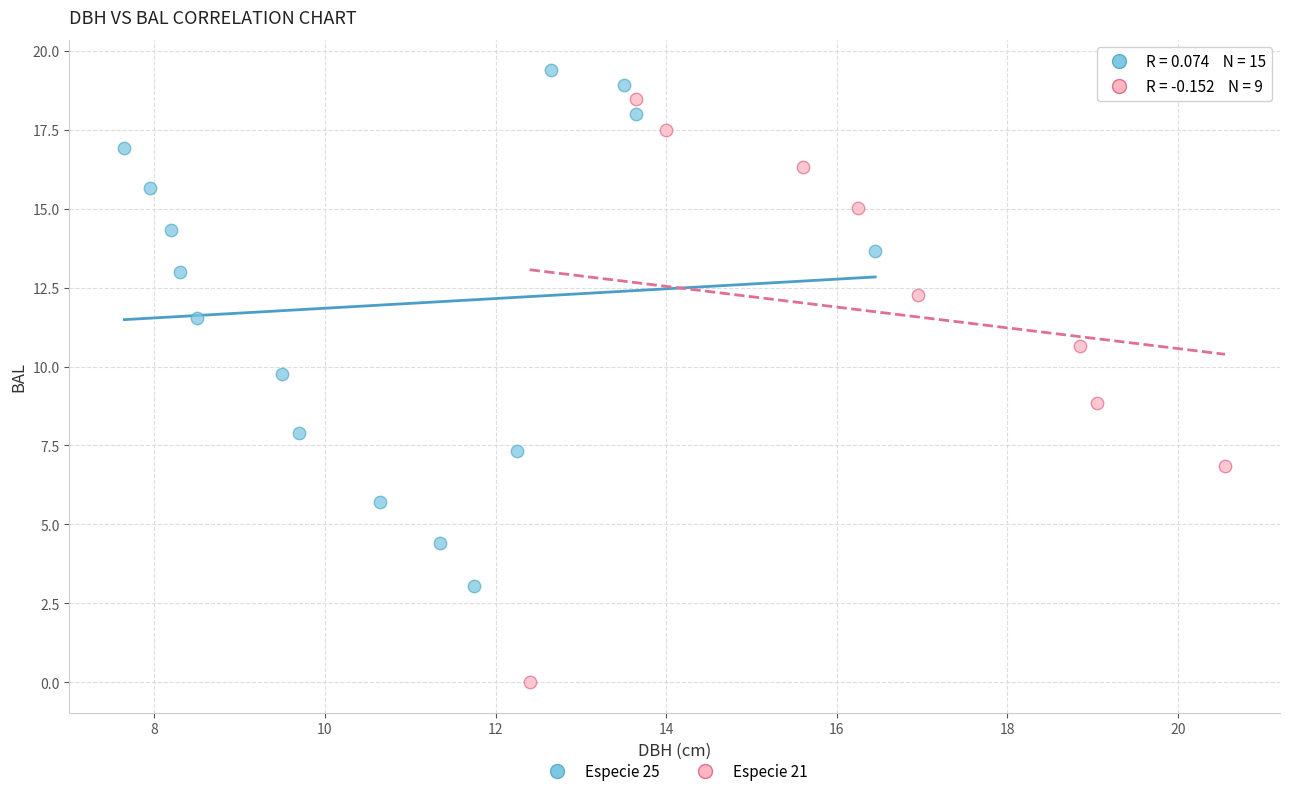

Which series has the widest spread of Y values?

Especie 21